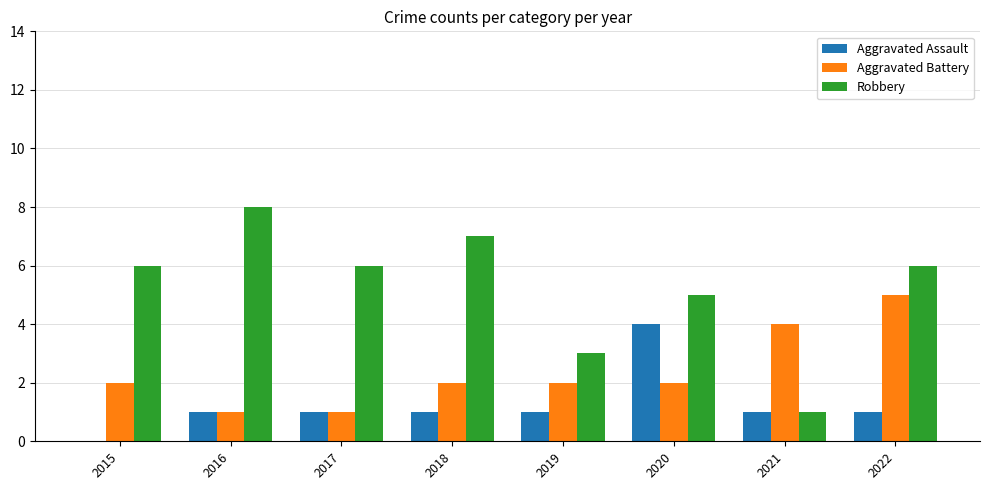

Which category has the highest value across all series?

2016